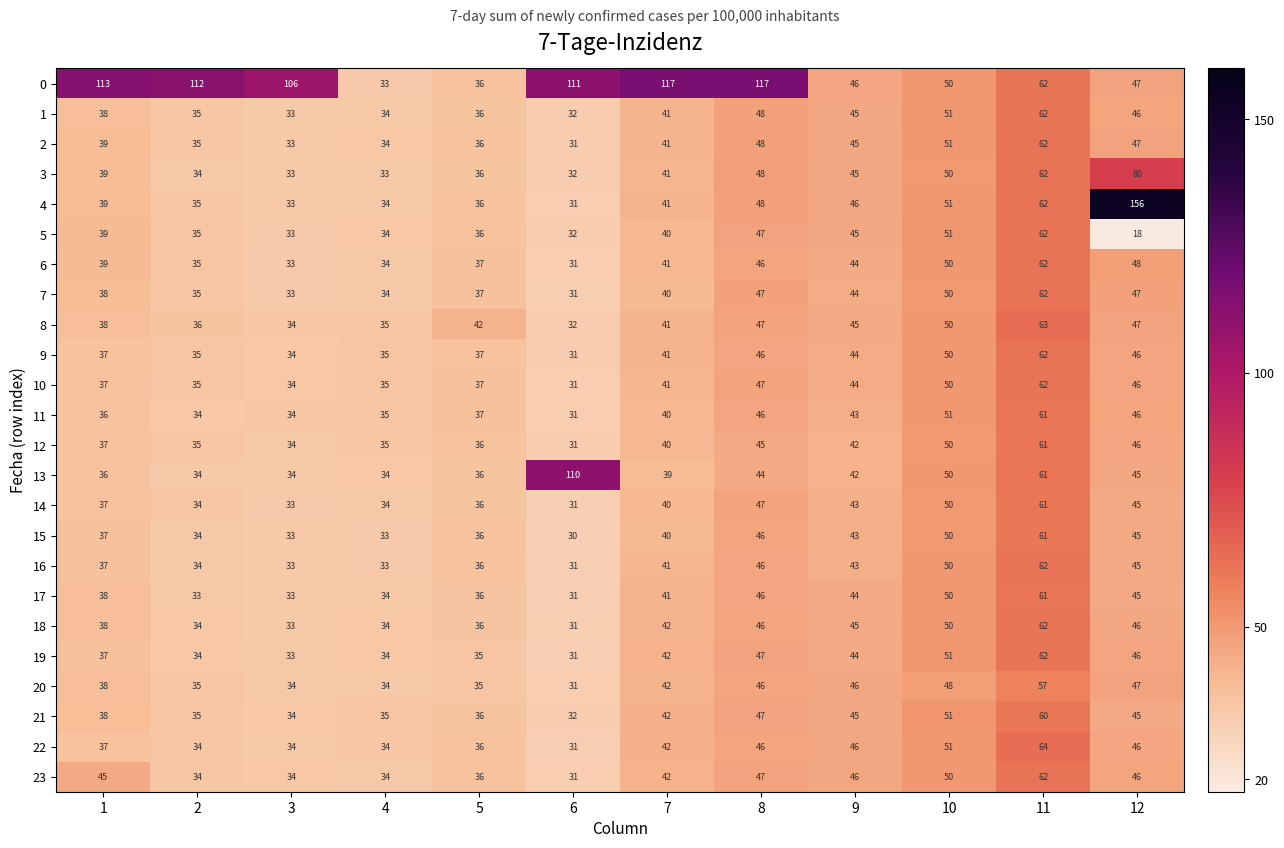

At which label does 13 reach its peak?

6